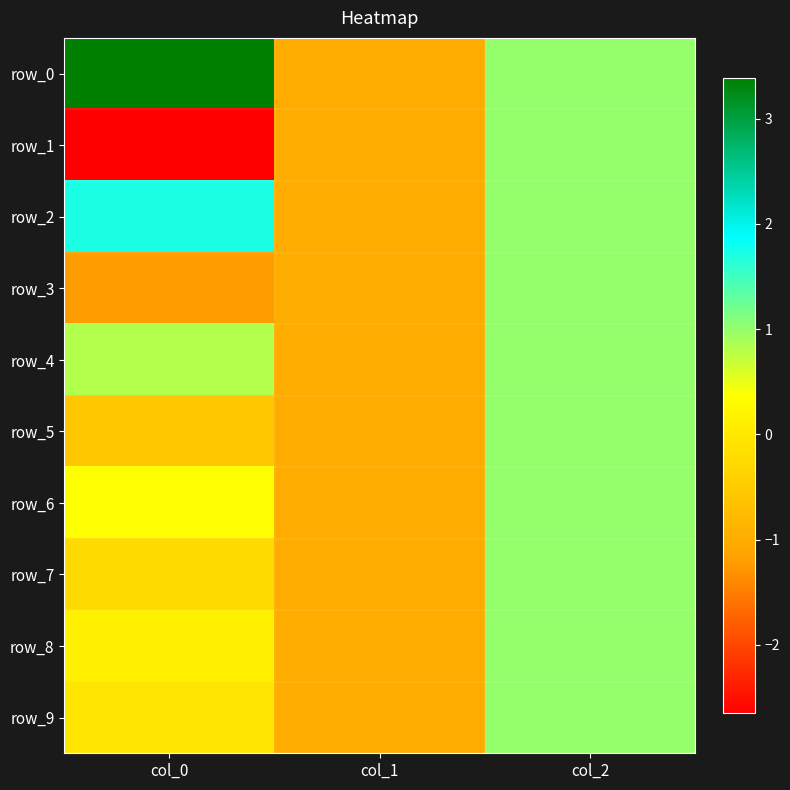

How many negative values does the row_8 series have?

1